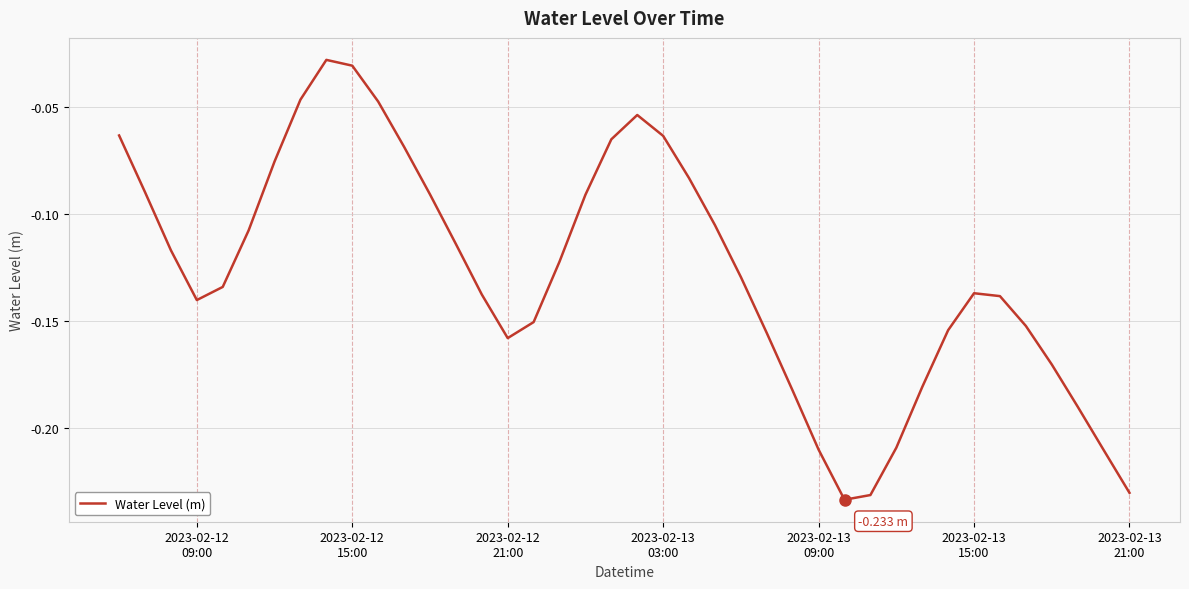

How many lines are shown in the chart?

1